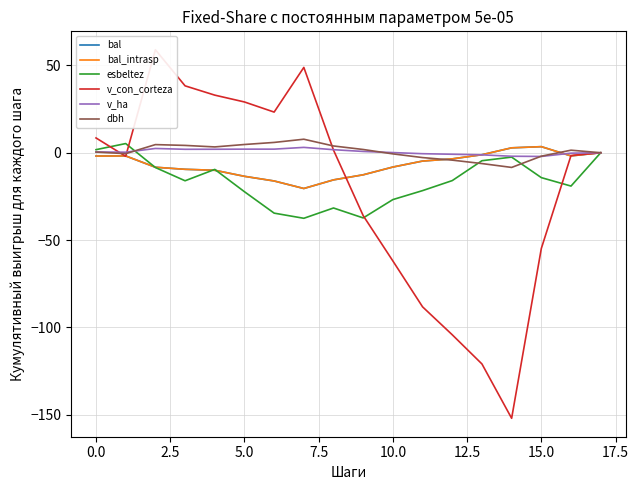

What is the sum of all esbeltez values?

-295.2